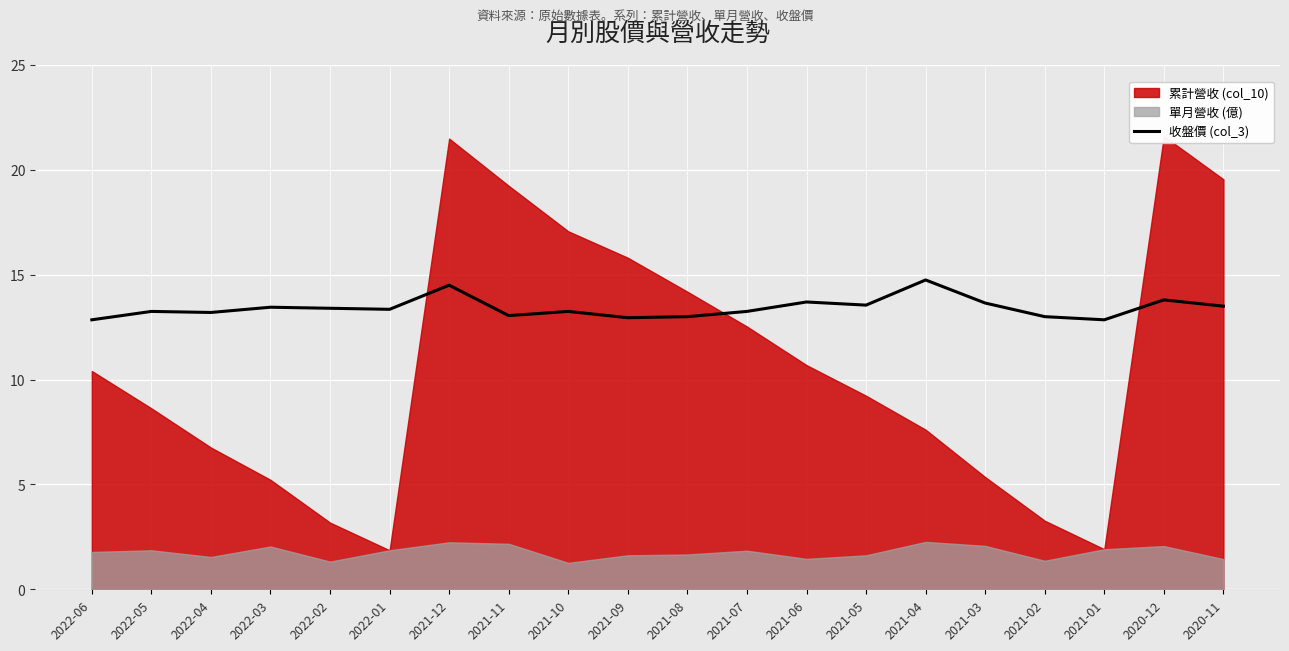

The 收盤價 (col_3) series shows 13.2 at 2022-04. True or false?

True